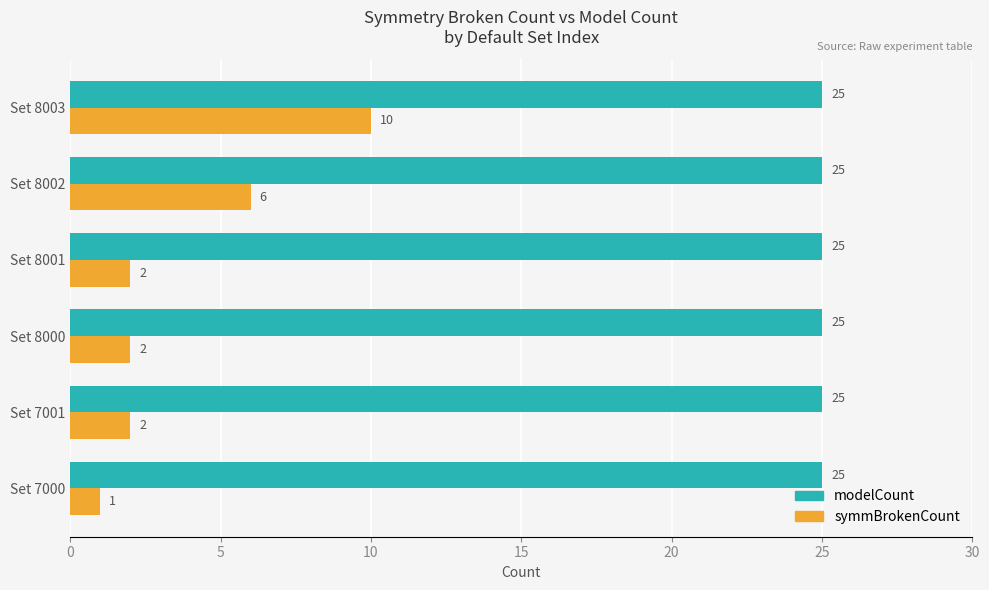

Rank the series at Set 8001 from highest to lowest value.

modelCount, symmBrokenCount